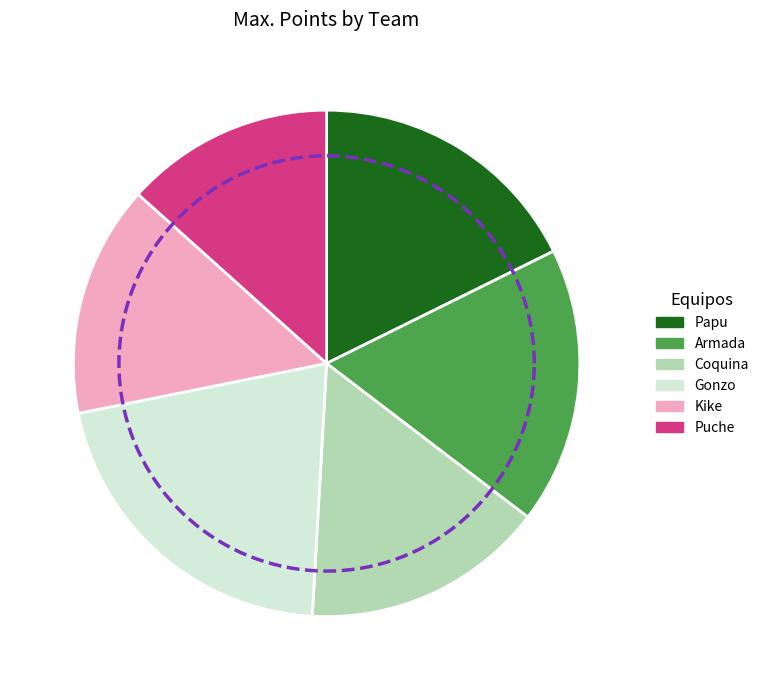

Is Armada the majority of the pie?

No